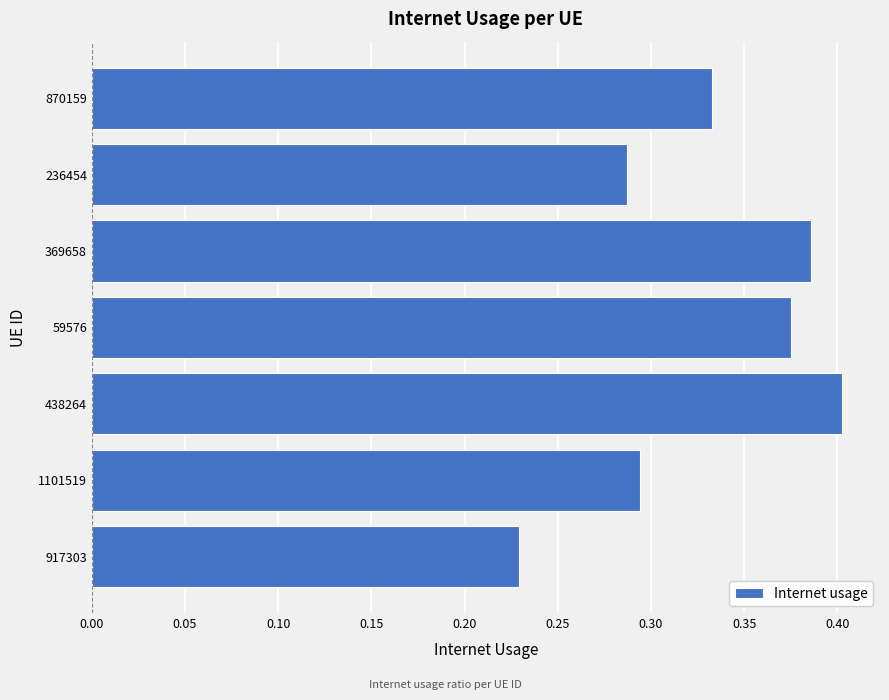

Which has a higher value, 917303 or 1101519?

1101519